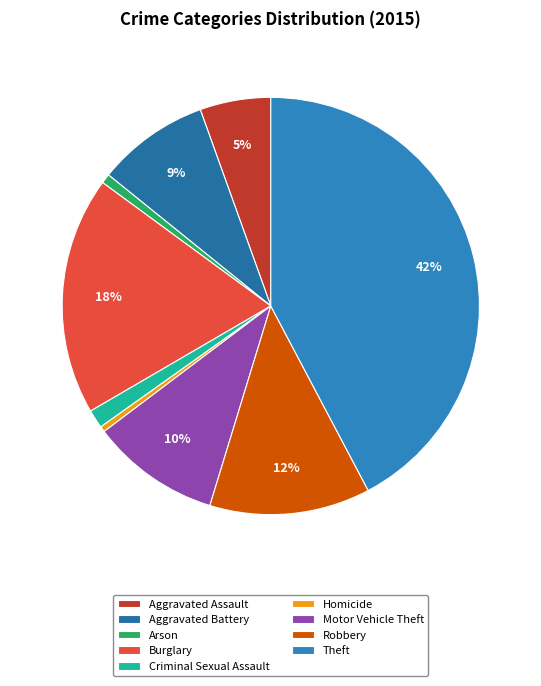

Is it true that Homicide is 0% of the pie?

True